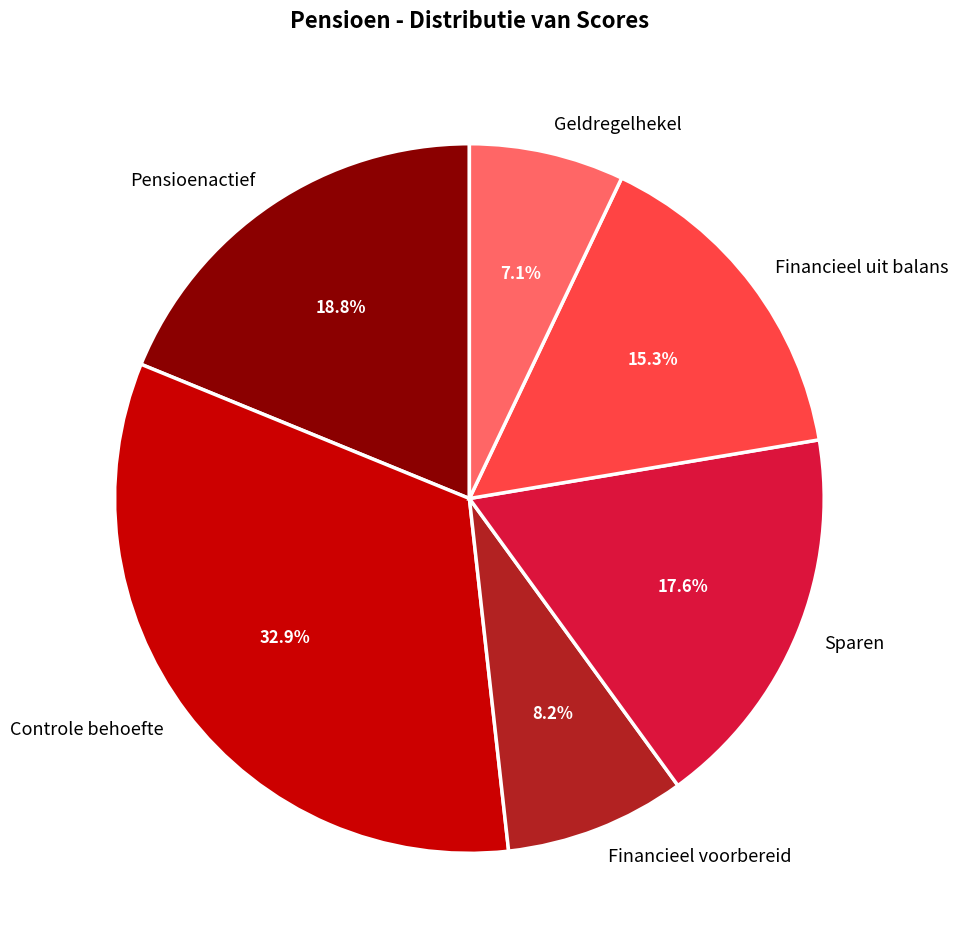

To the nearest percent, what percentage of the pie is Controle behoefte?

33%